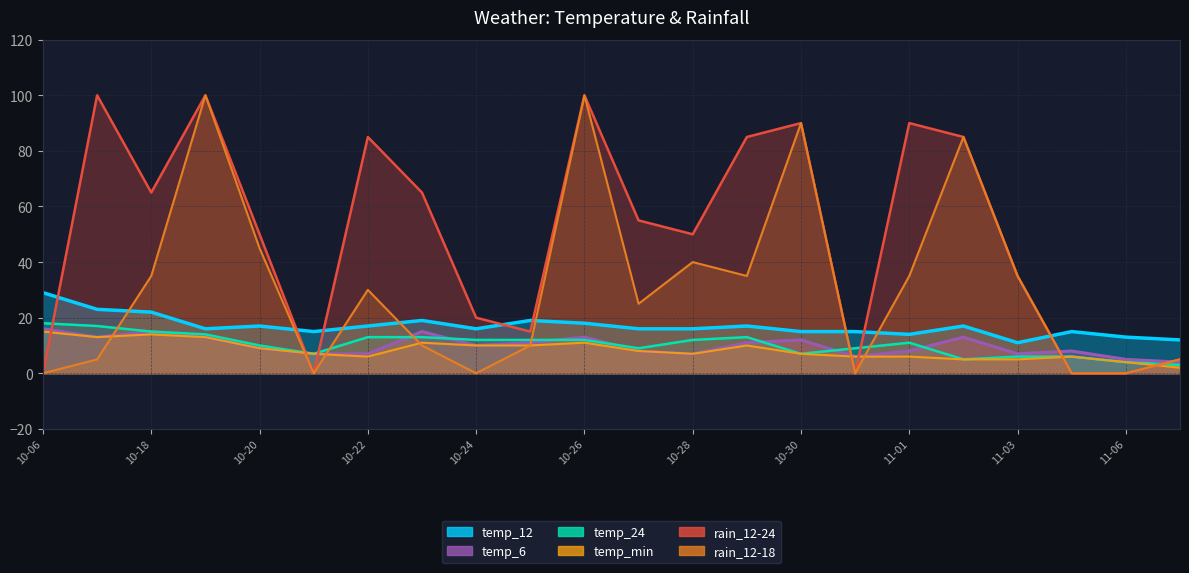

Where is the first local maximum for temp_24?

2023-10-29